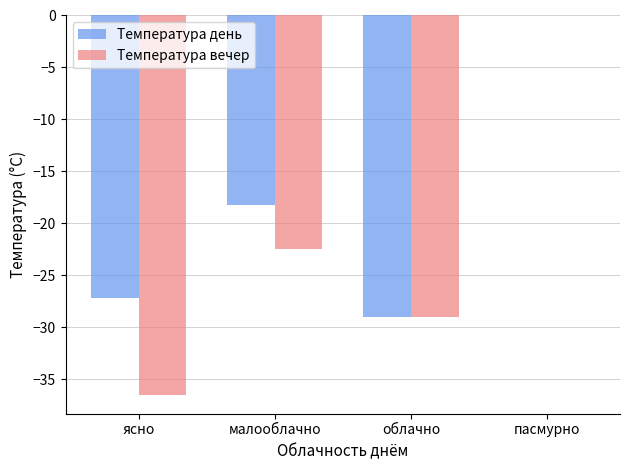

Reading right to left, list all the values displayed in this chart.

Температура день: 0.0	-29.0	-18.2	-27.2
Температура вечер: 0.0	-29.0	-22.5	-36.5